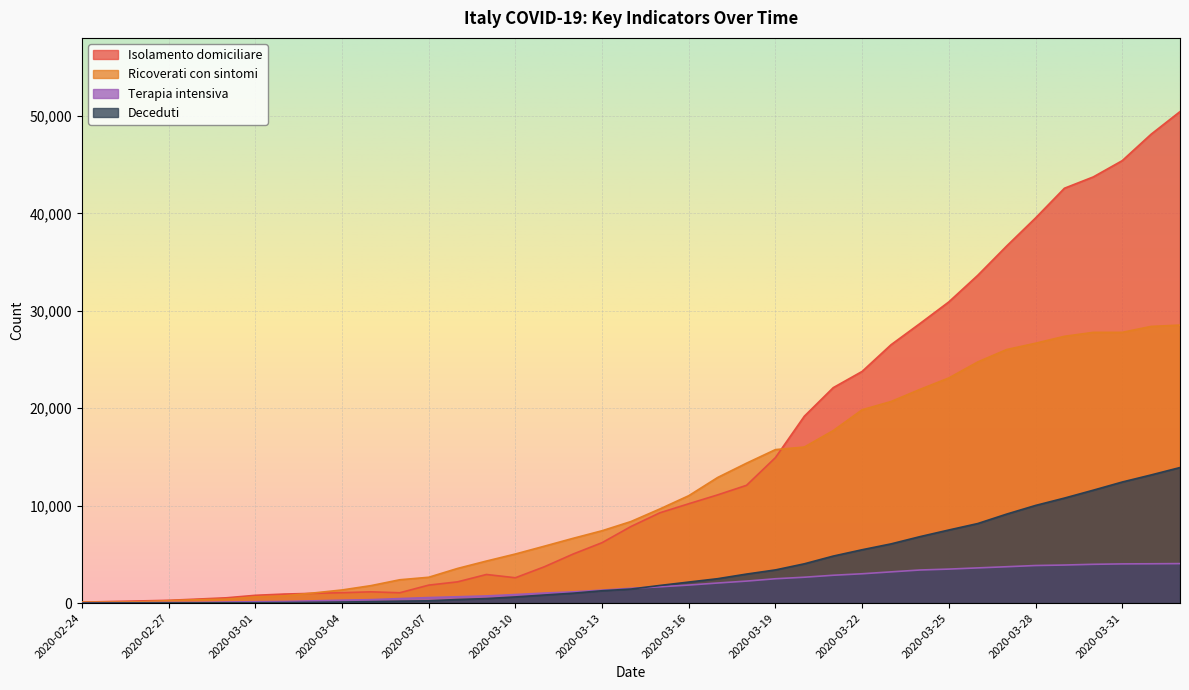

Rank the series at 2020-03-11 from lowest to highest value.

deceduti, terapia_intensiva, isolamento_domiciliare, ricoverati_con_sintomi